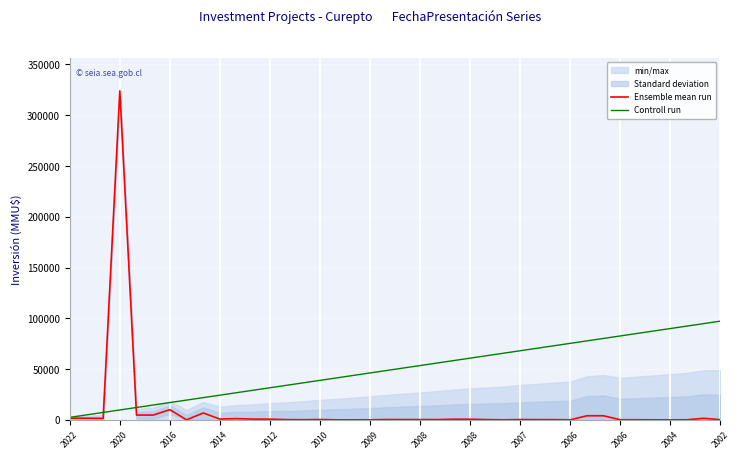

What value does the Controll run series have at 26?

65614.1